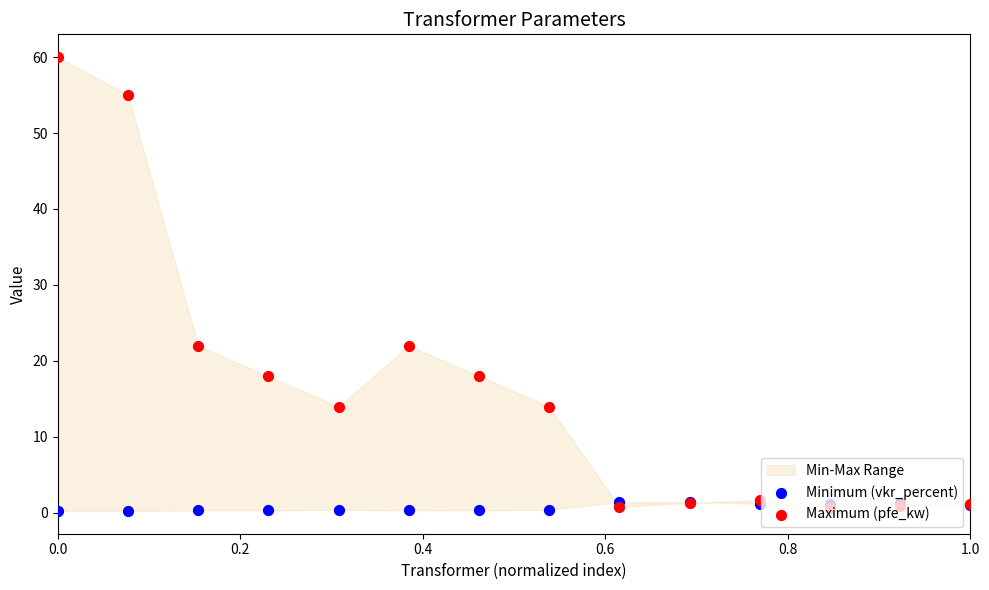

Which series has the widest spread of Y values?

Maximum (pfe_kw)